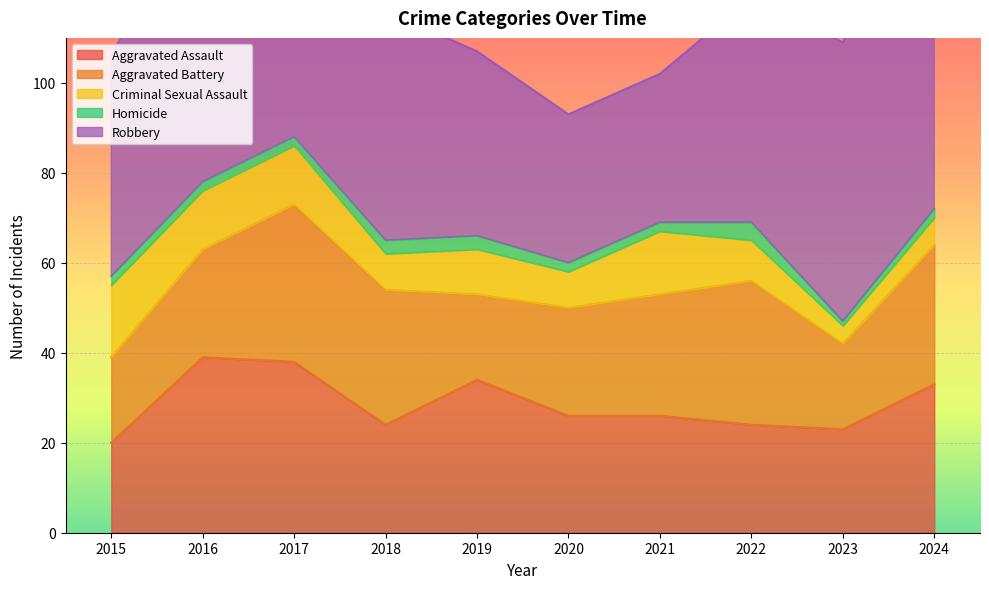

Which has a higher value, 2021 or 2016?

2016